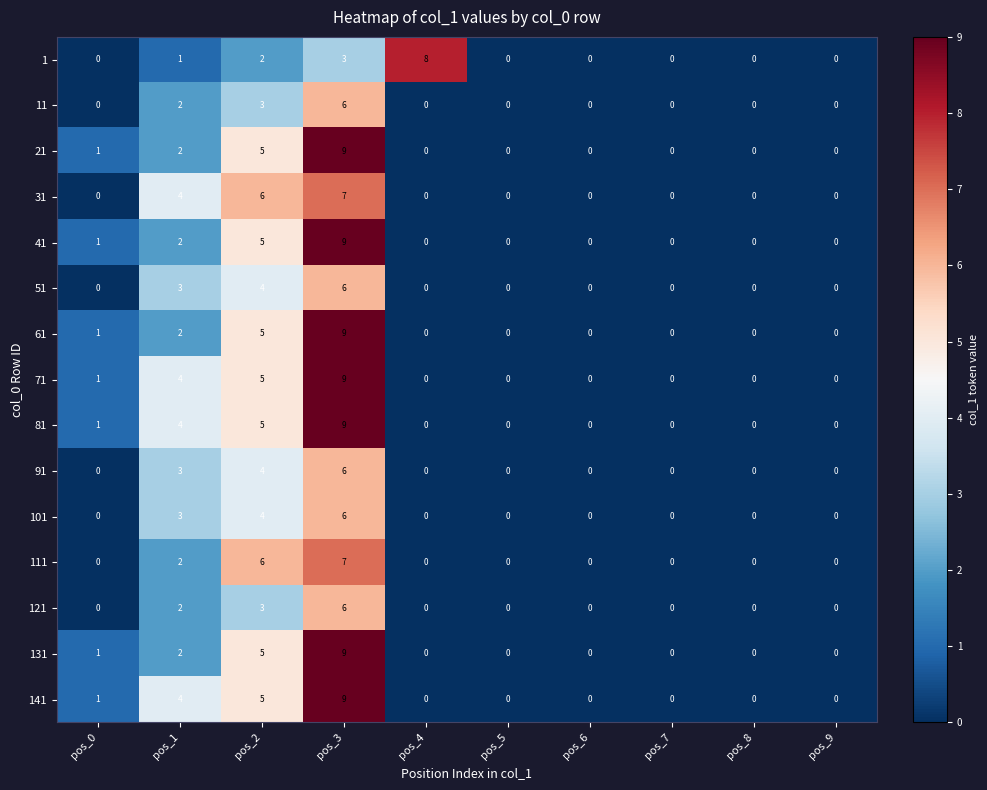

What is the difference between the 71 values at pos_7 and pos_2?

5